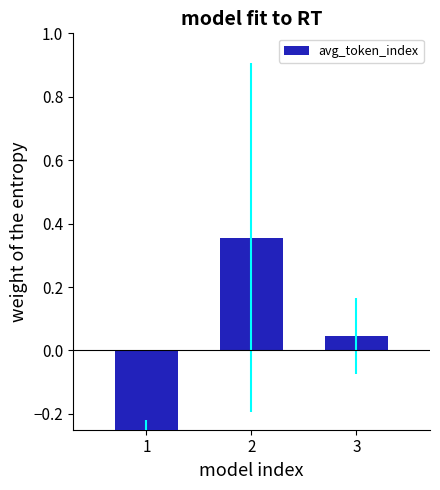

What is the minimum value shown in the chart?

-0.4